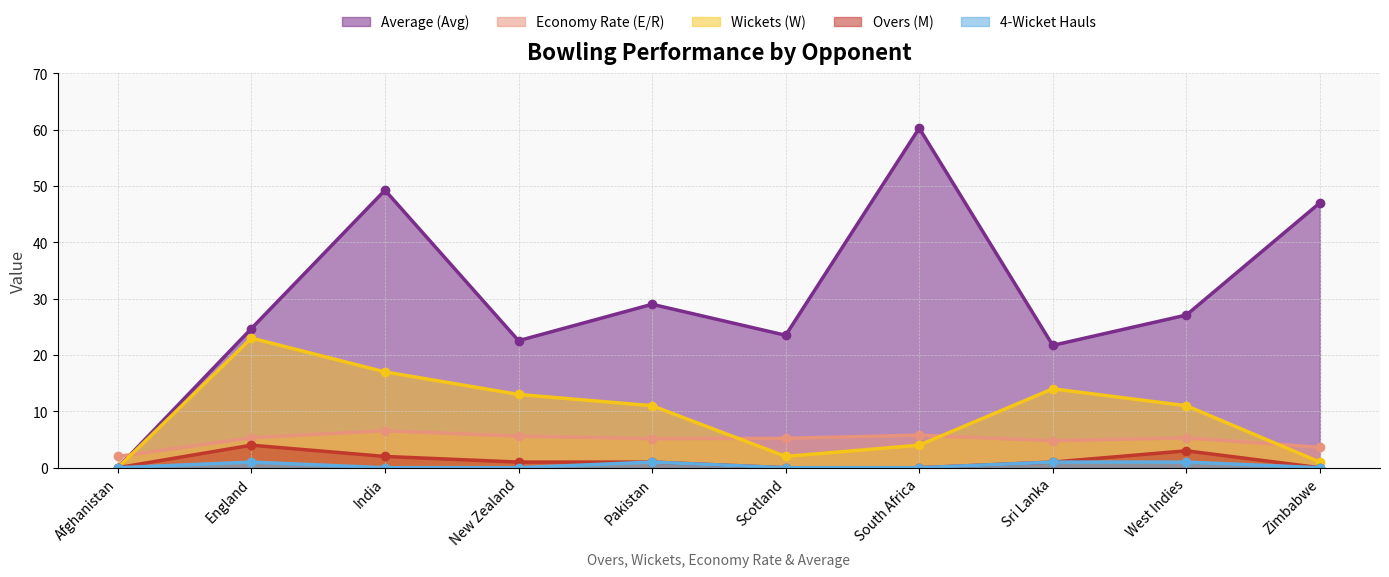

How many lines are shown in the chart?

5